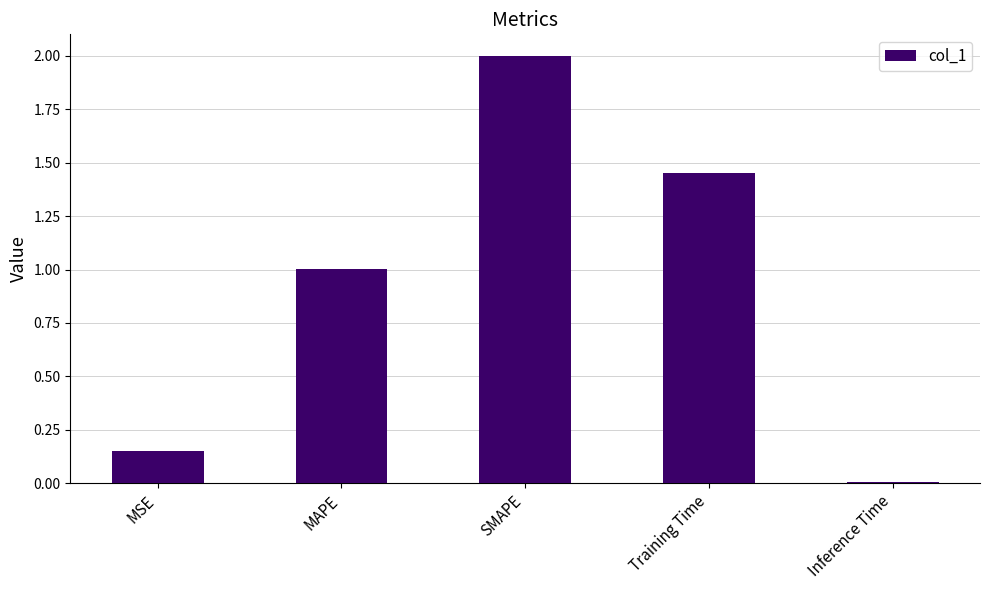

Rank the categories by value from highest to lowest.

SMAPE, Training Time, MAPE, MSE, Inference Time